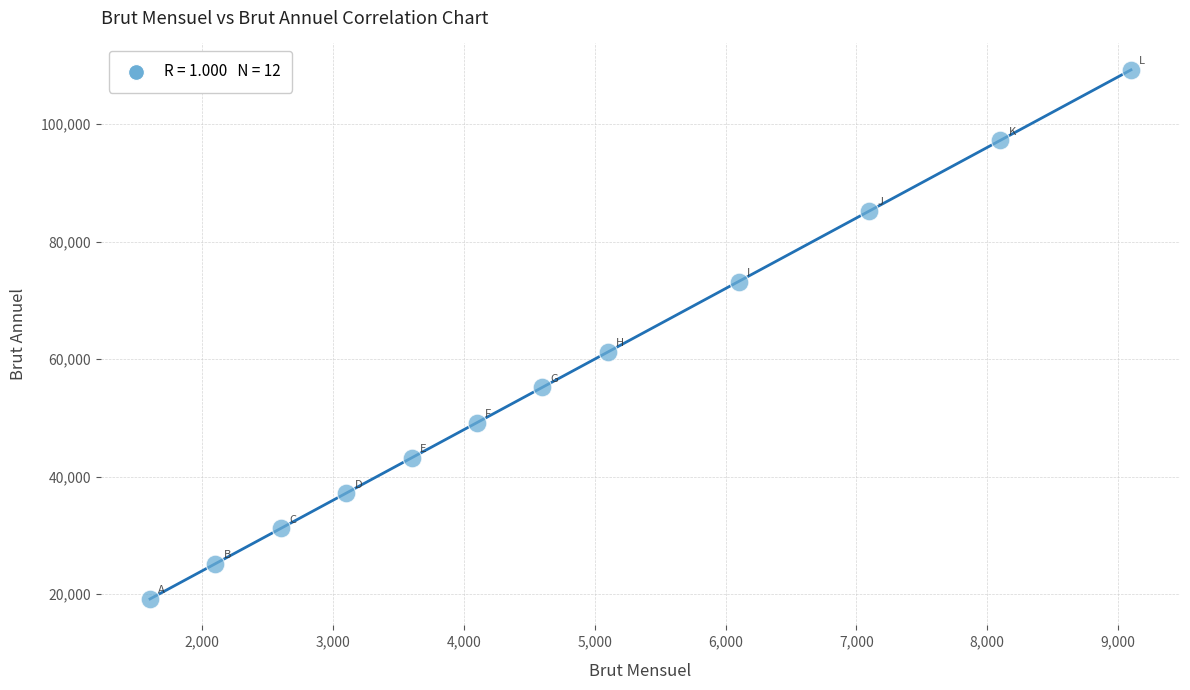

What Y value in the scatter plot is closest to 64200?

61200